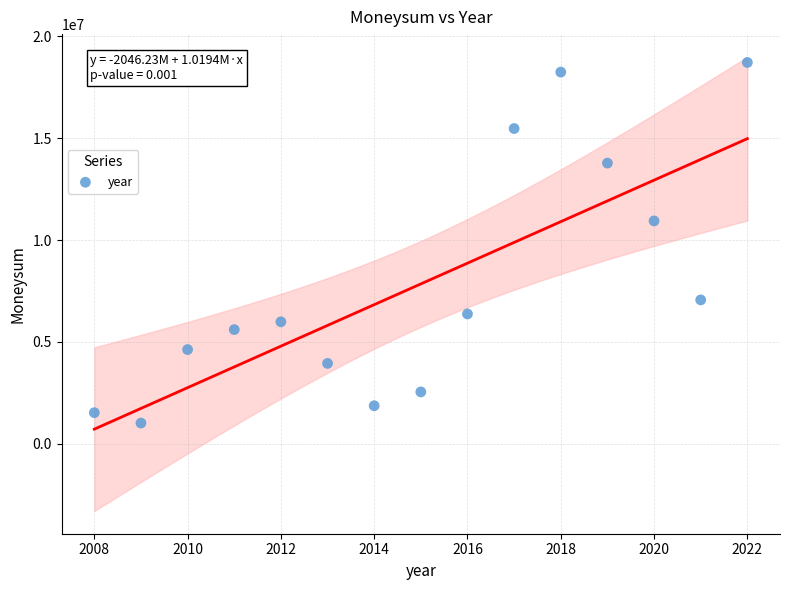

What Y value in the scatter plot is closest to 9866825?

10940000.0